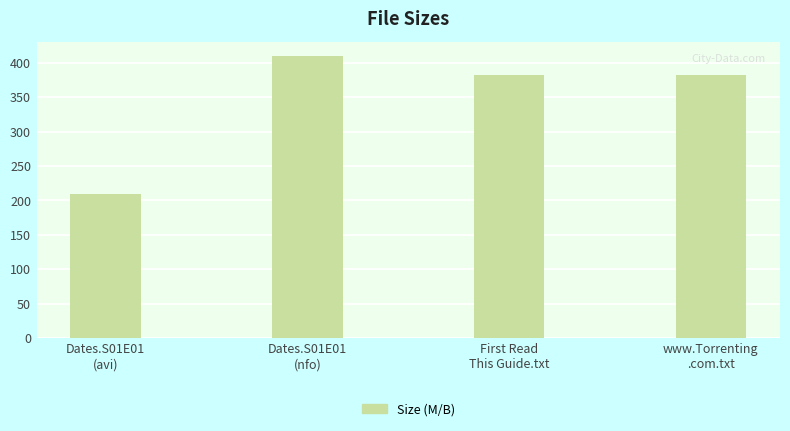

What is the maximum value shown in the chart?

410.0